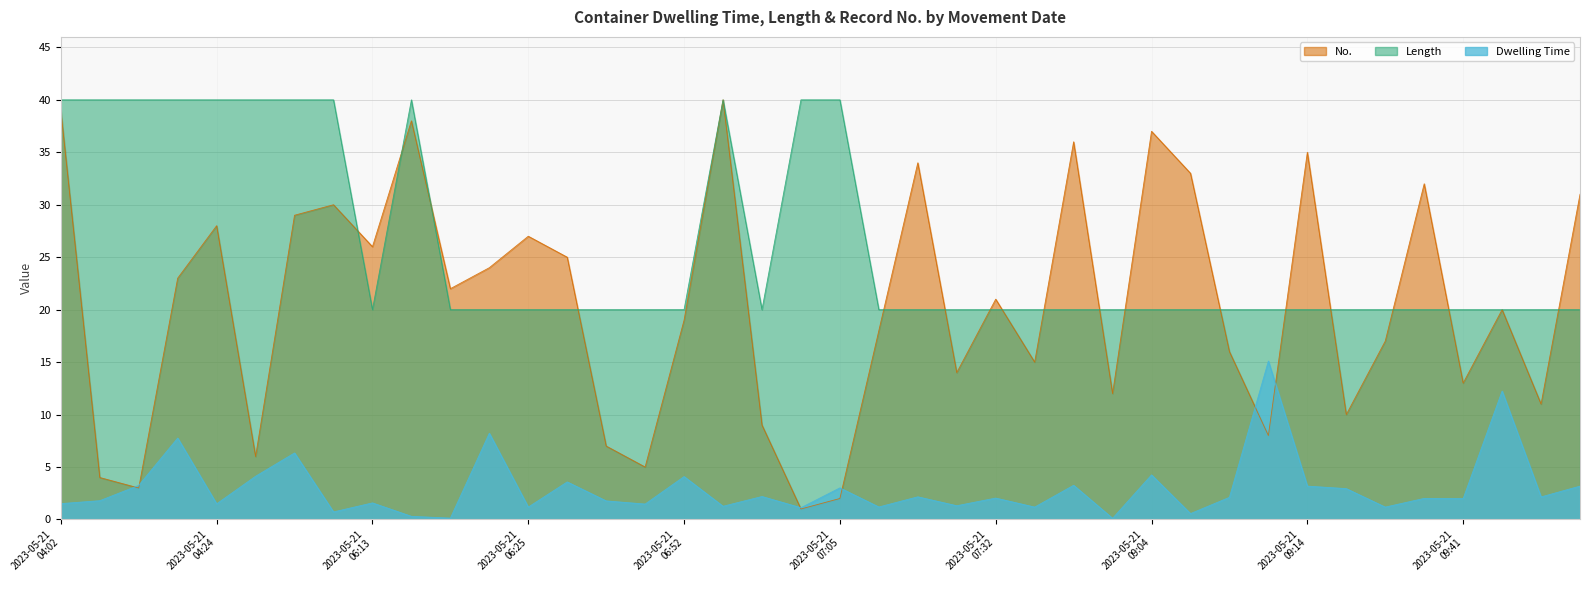

At which label does No. first exceed 21?

2023-05-21
04:02